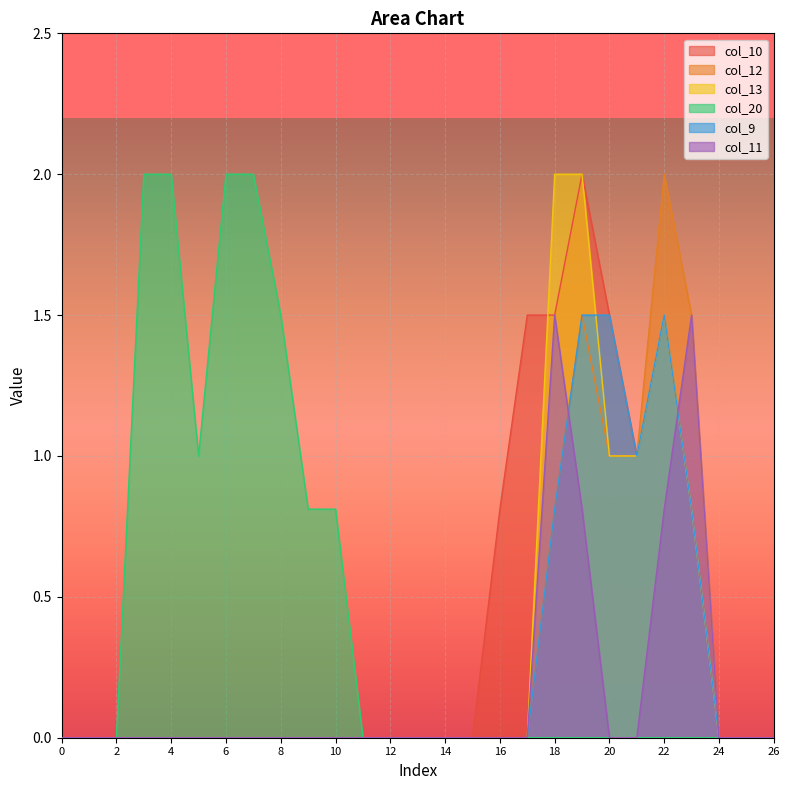

How many values in the col_12 series exceed 0?

6